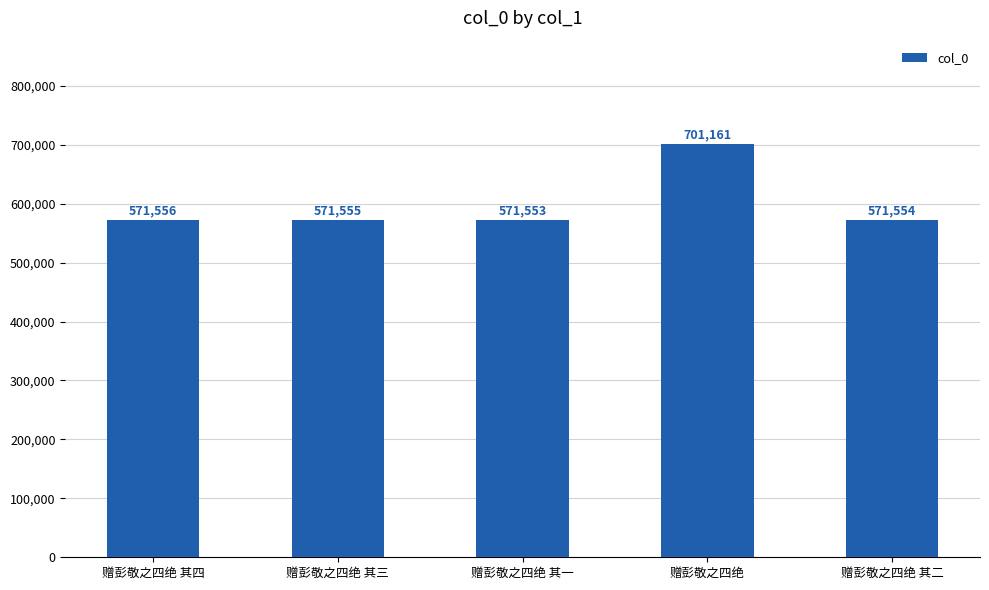

How many series are shown in this chart?

1